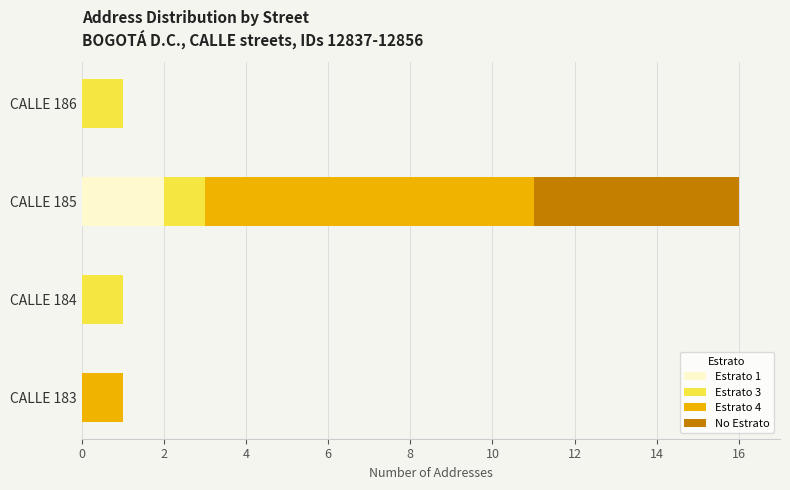

At which label does Estrato 1 reach its peak?

CALLE 185